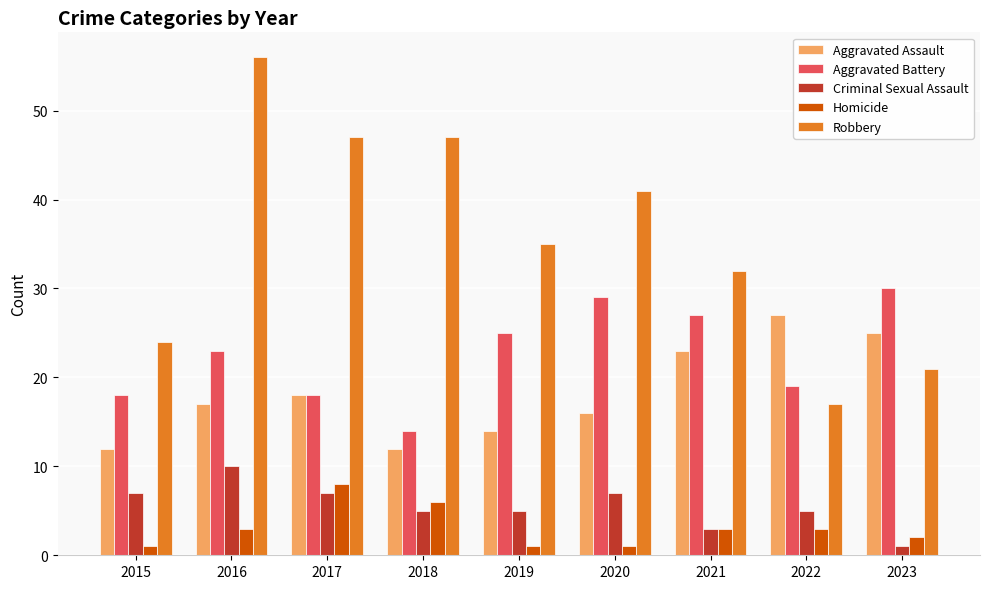

Which series has the widest spread of values?

Robbery